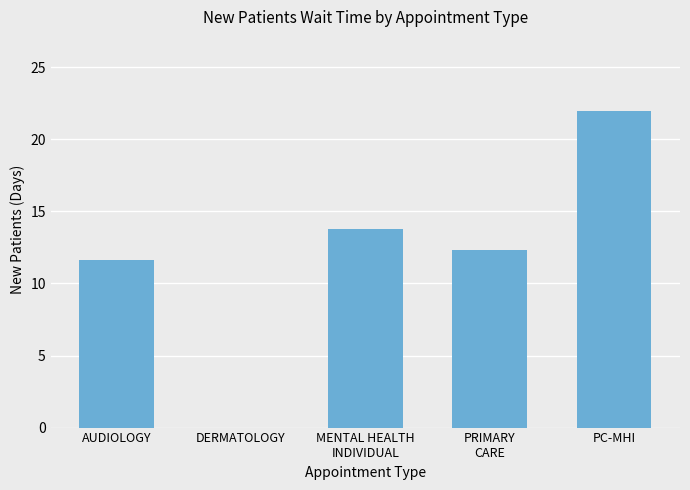

What is the greatest value displayed?

22.0